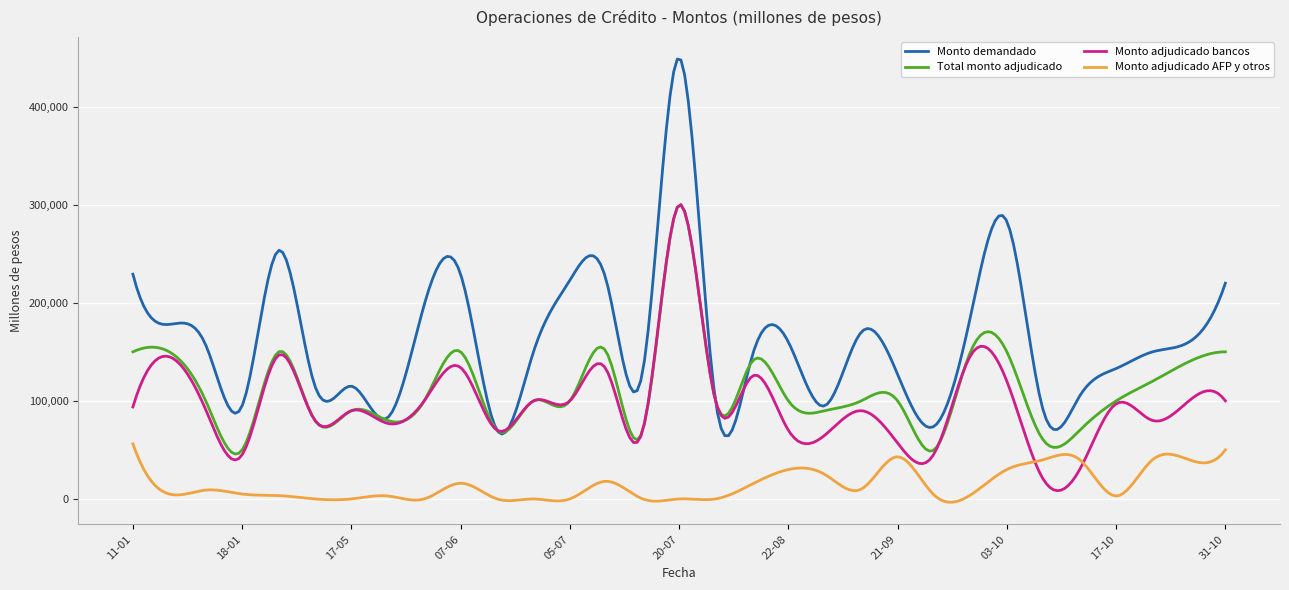

What is the maximum value for Monto adjudicado AFP y otros?

56200.0